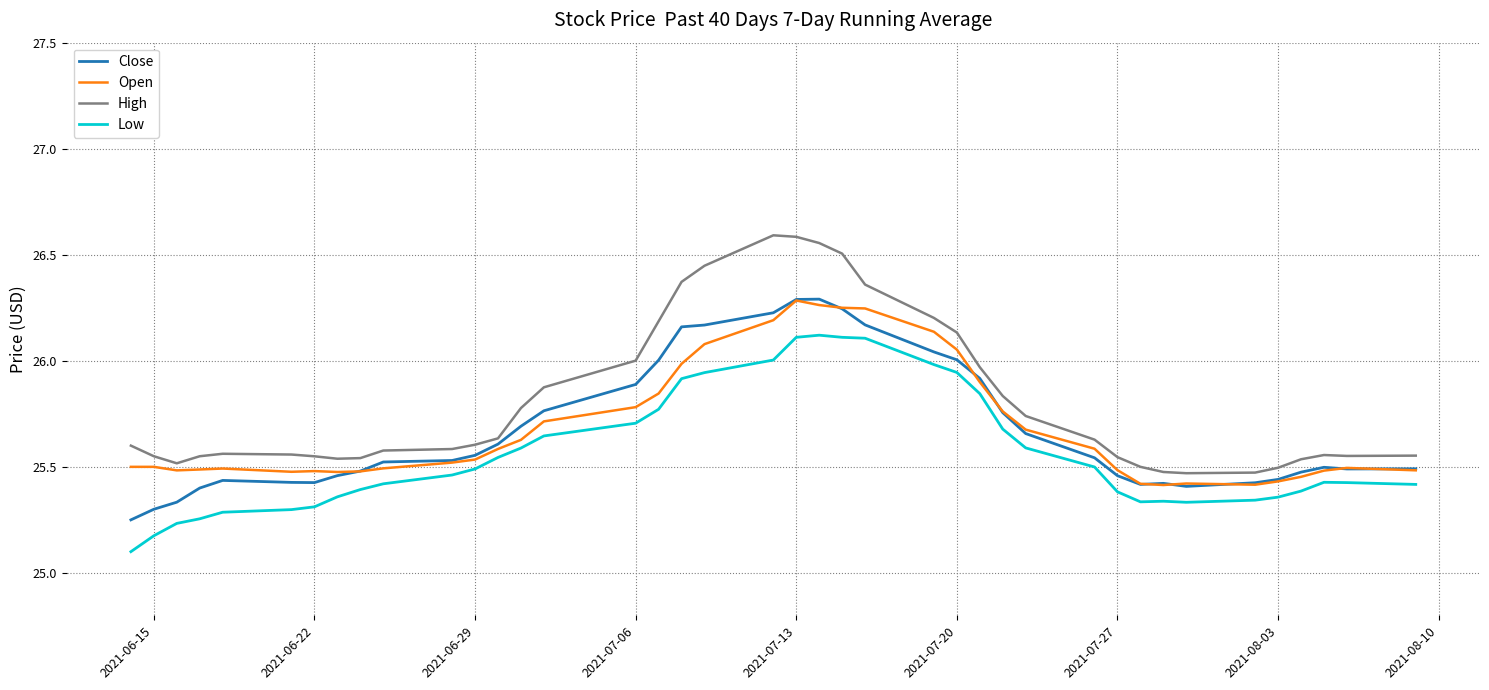

How many lines are shown in the chart?

4